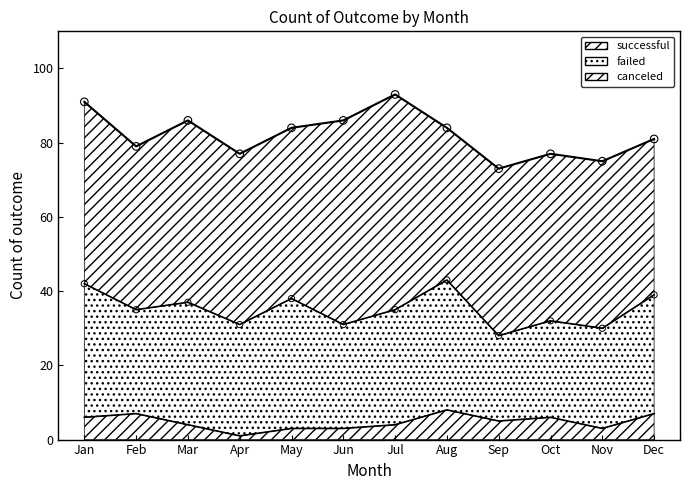

Which series has the largest Y range (max minus min)?

successful (total)